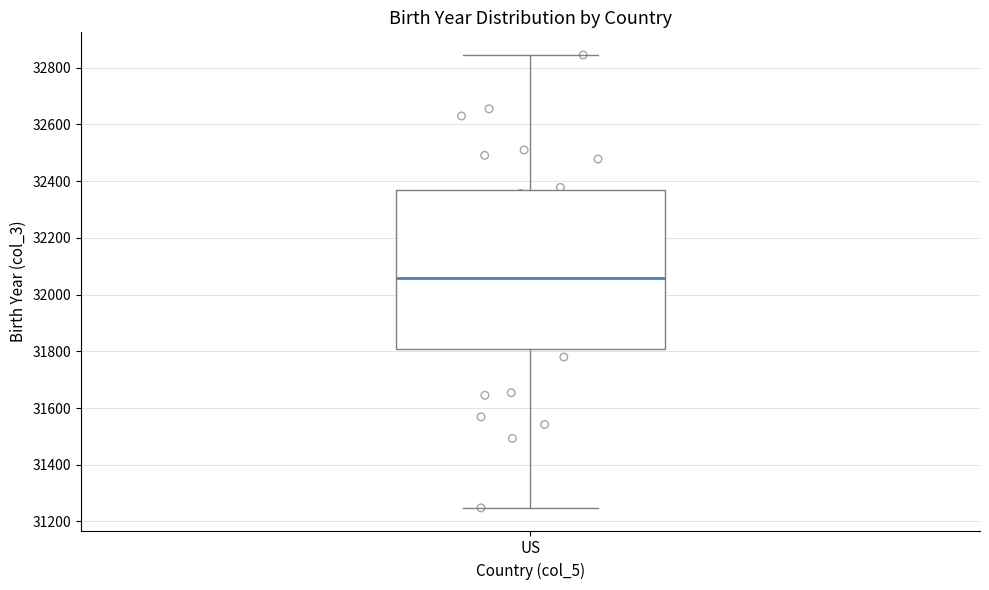

Where is the lower edge of the box for US on the y-axis? The values are not printed on the chart, so give them approximately, as read against the axis.

31800